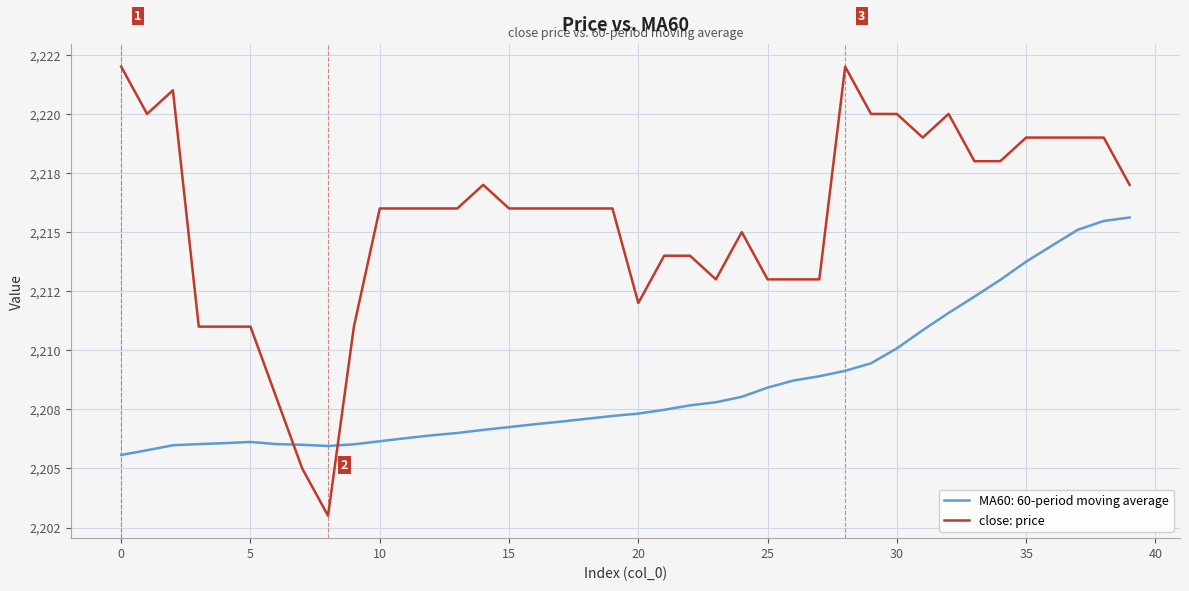

What is the label of the 25th point from the right?

15